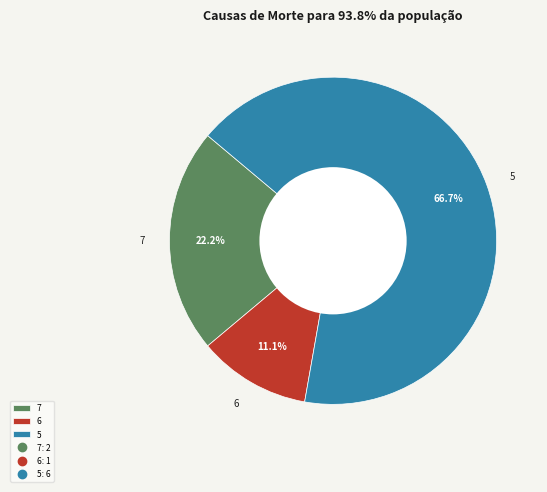

Does 5 account for over 50% of the chart?

Yes